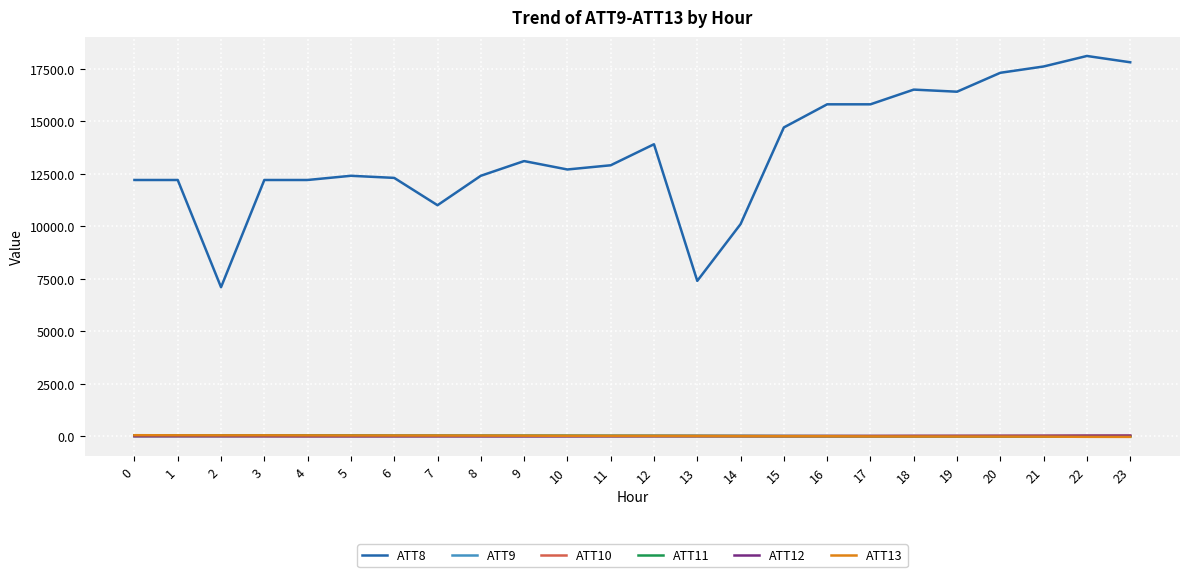

The ATT12 series shows 10.2 at 9. True or false?

True